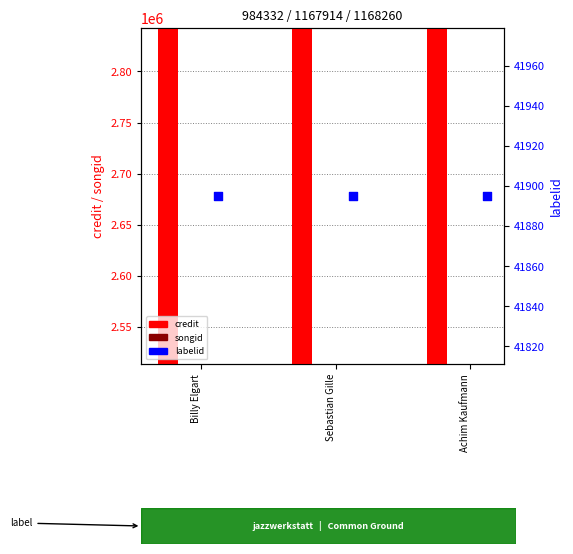

What are all the series names shown in the legend?

credit, songid, labelid